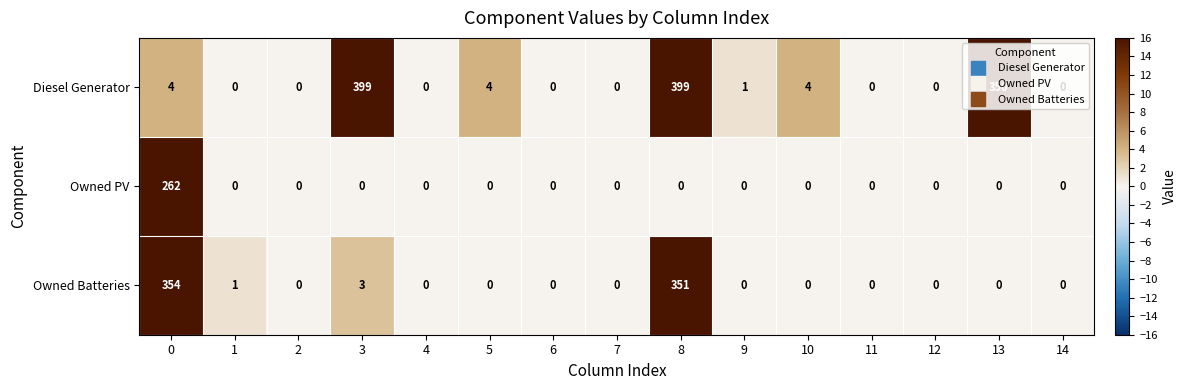

Which series has the widest spread of values?

Diesel Generator